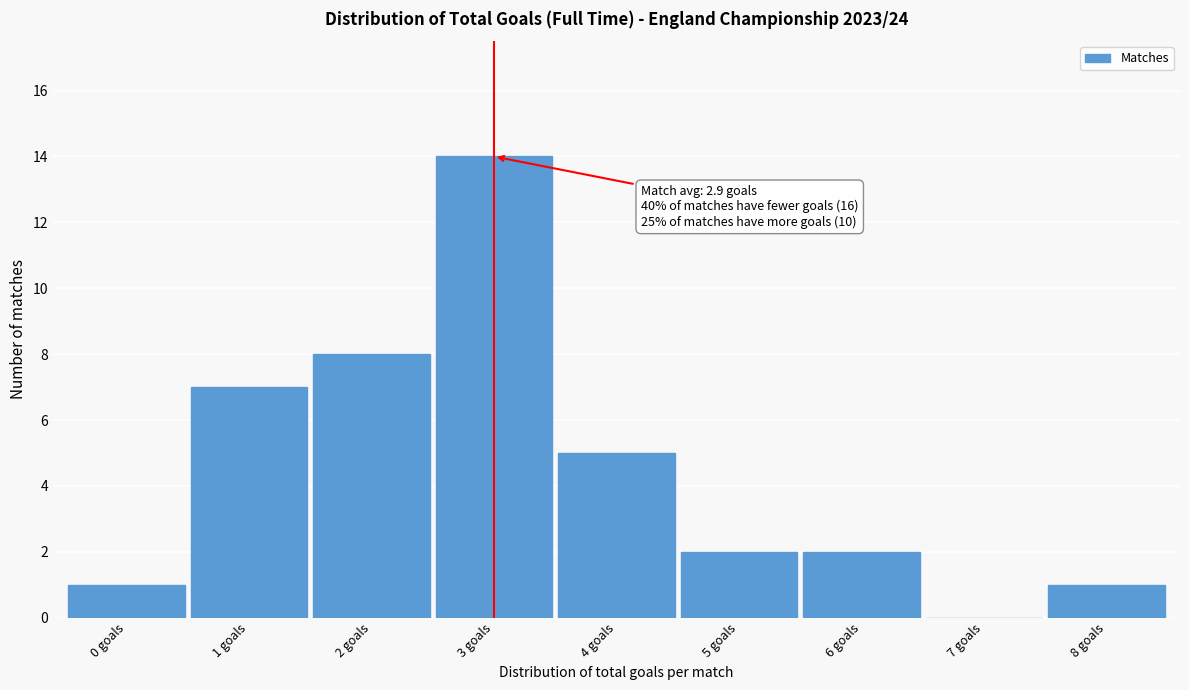

Reading left to right, what are all the values shown in this chart?

0 goals=1	1 goals=7	2 goals=8	3 goals=14	4 goals=5	5 goals=2	6 goals=2	7 goals=0	8 goals=1